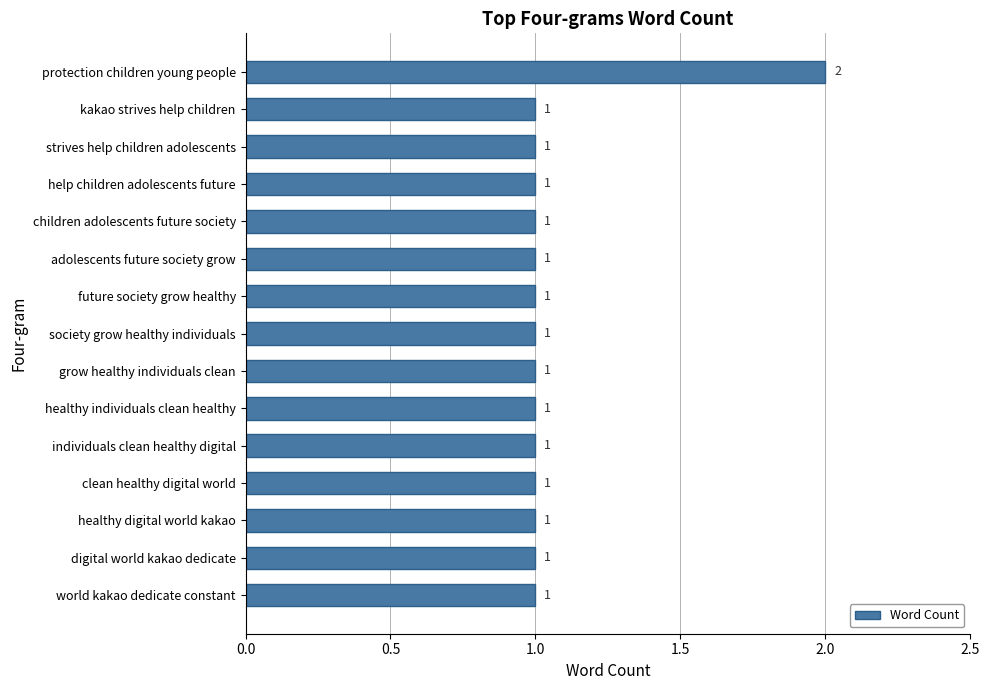

Approximately how many times larger is the value at grow healthy individuals clean compared to world kakao dedicate constant?

1.0